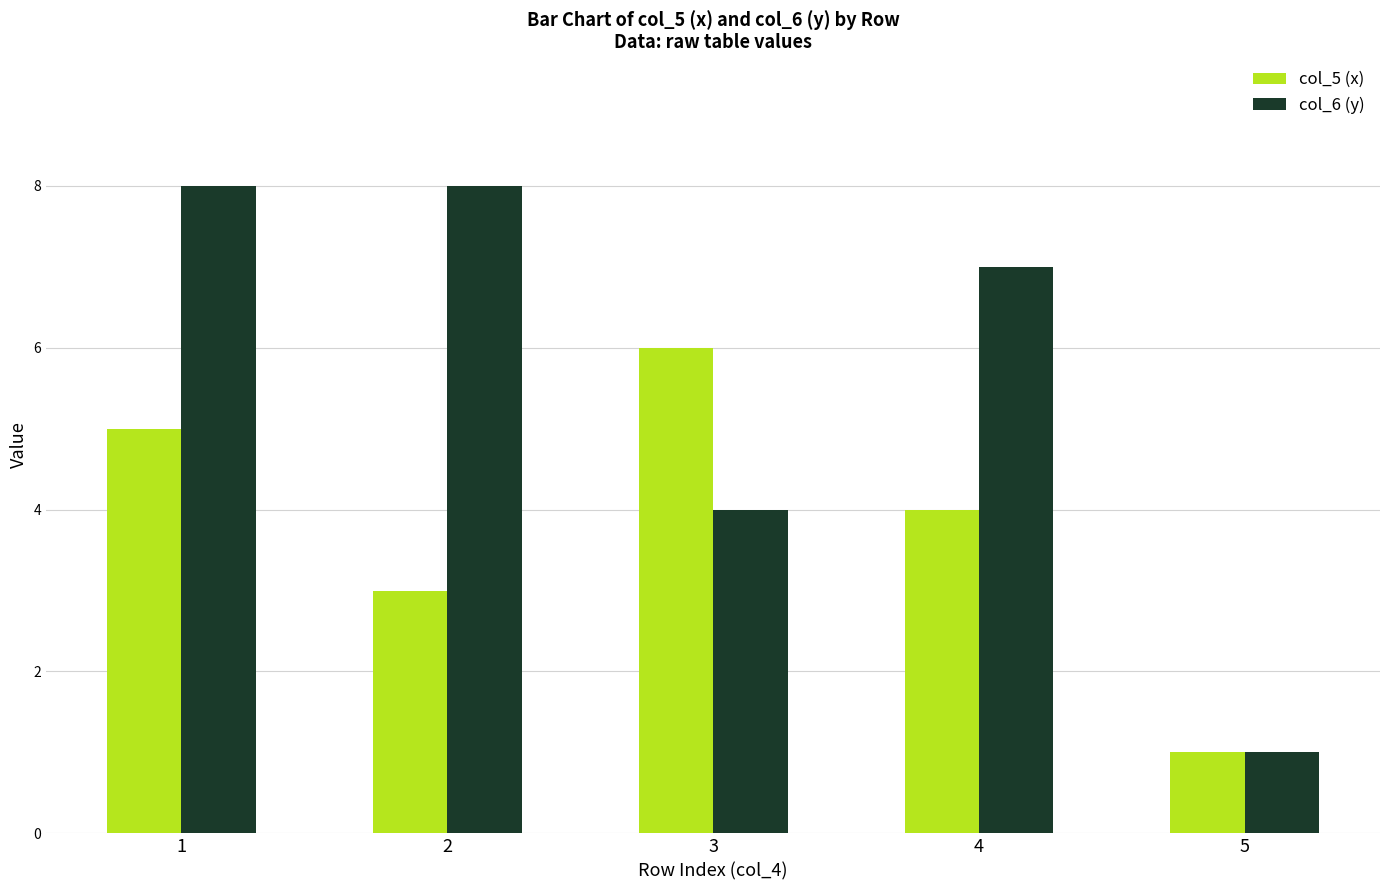

What is the greatest value displayed?

8